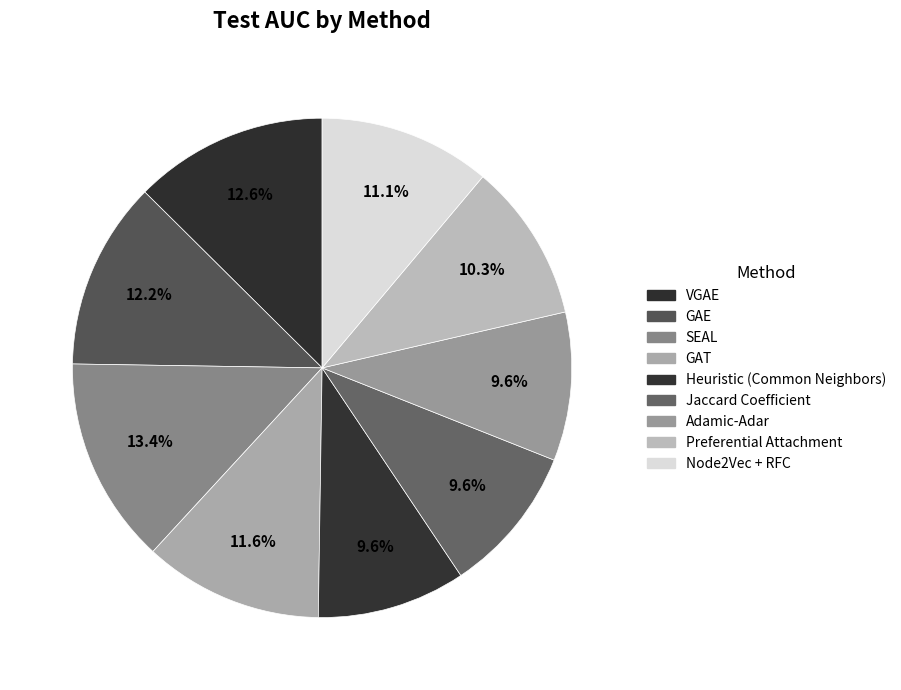

To the nearest percent, what is the difference between the largest and smallest slice percentages?

4%